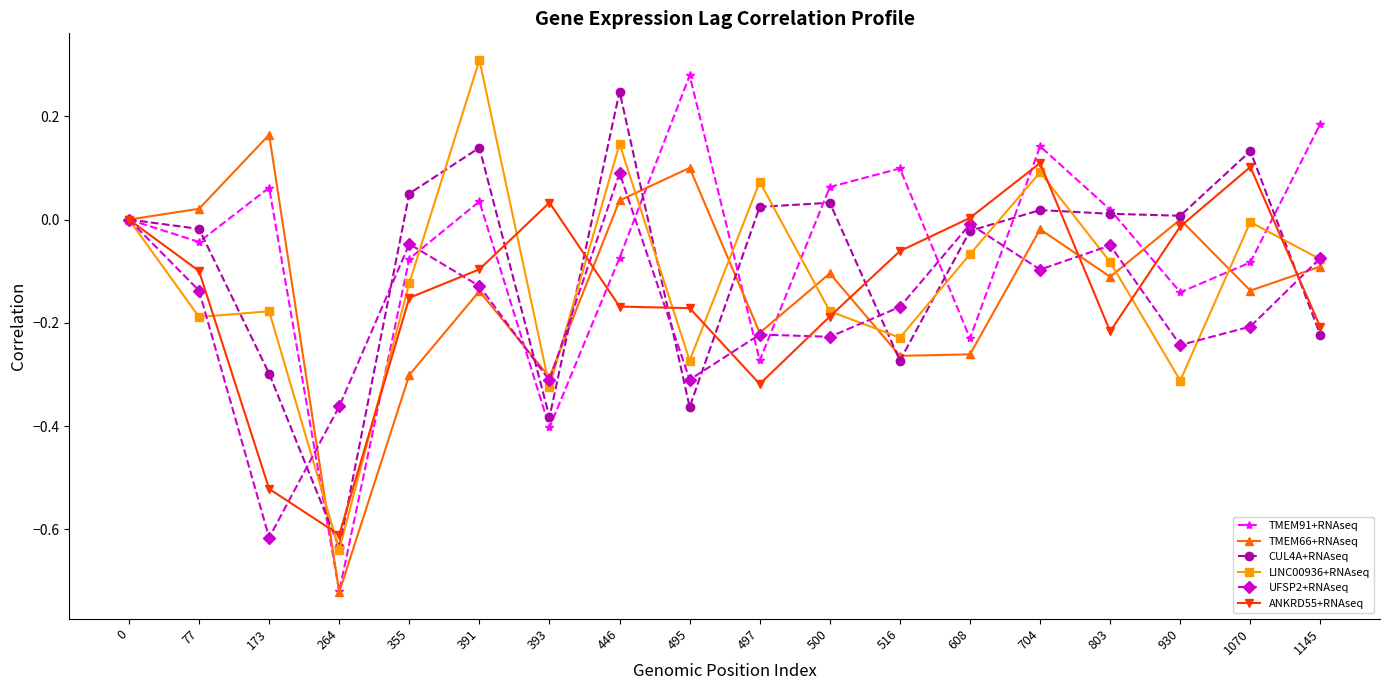

Which series changed the most between 173 and 500?

UFSP2+RNAseq